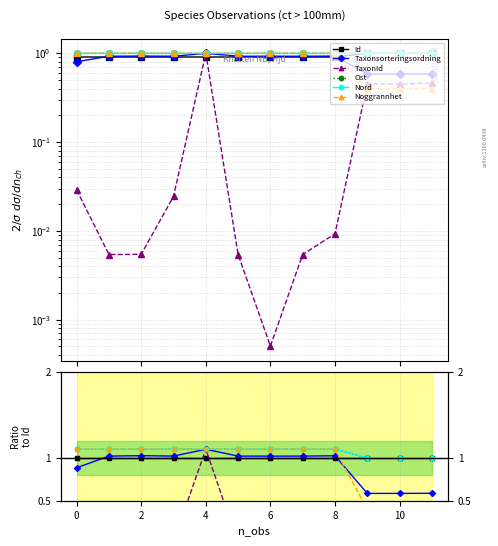

How many categories are shown in the chart?

12